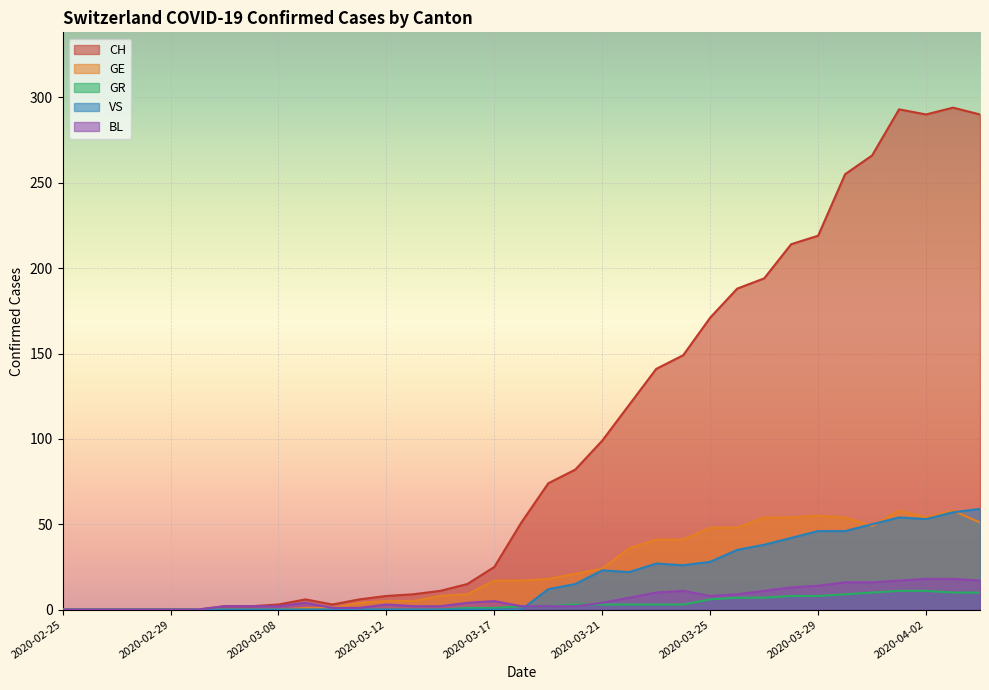

What is the greatest value displayed?

294